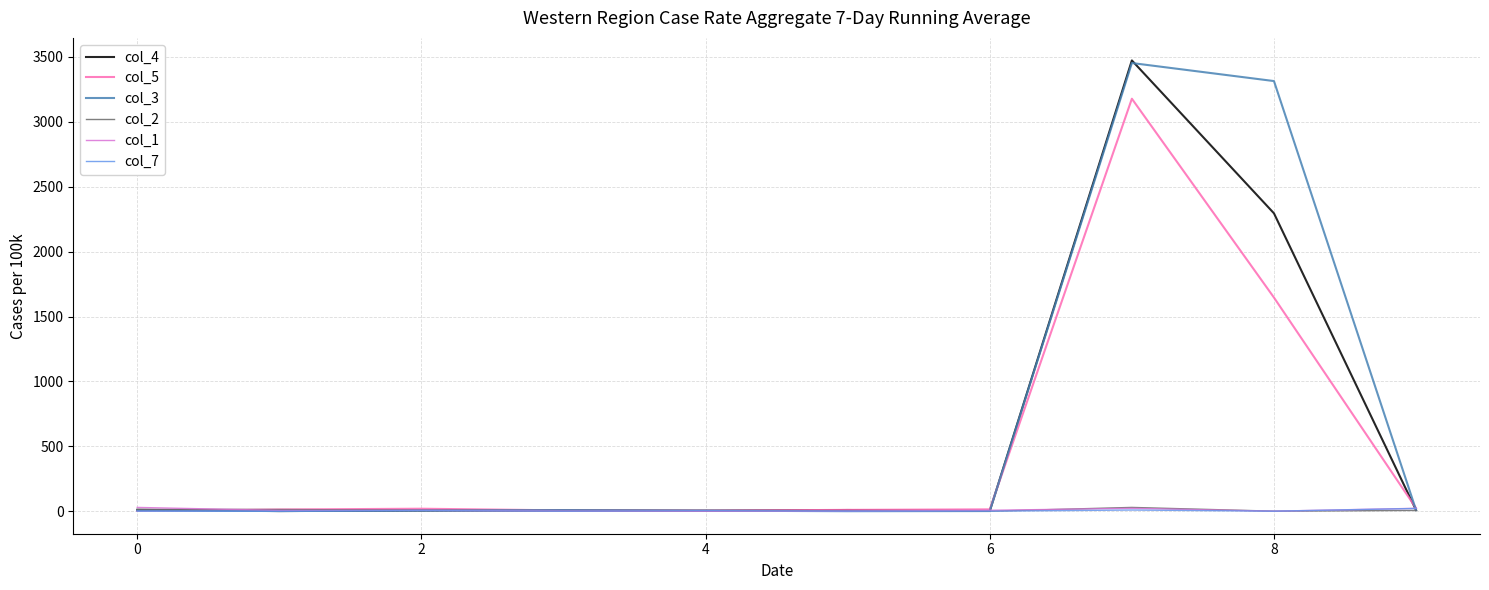

Which series has the widest spread of values?

col_4